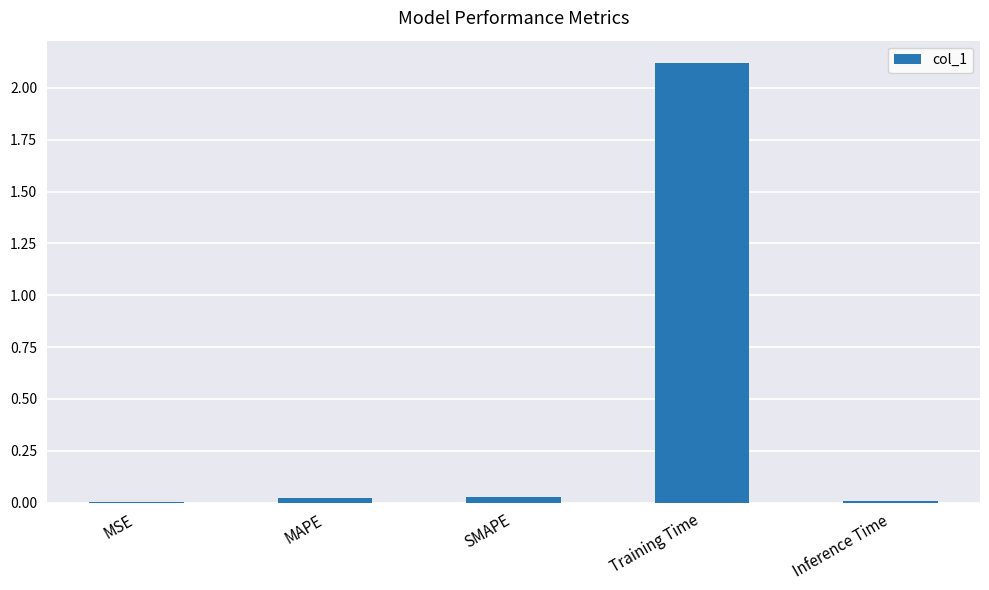

Between Inference Time and Training Time, which is larger?

Training Time